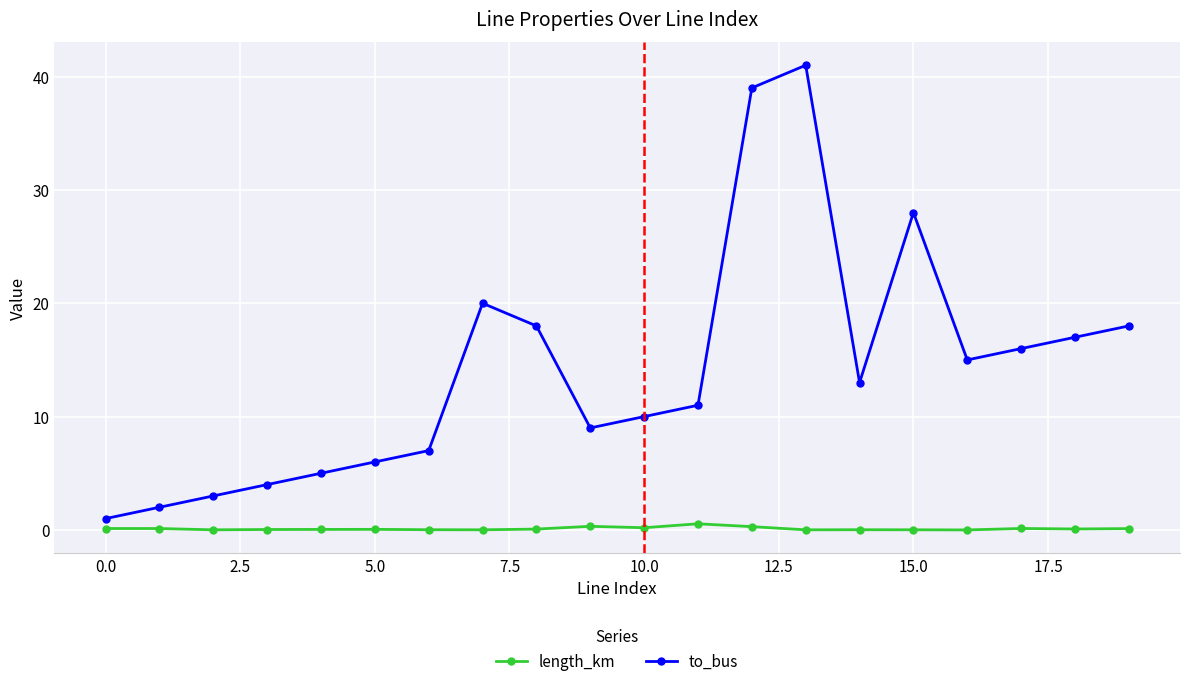

True or false: length_km and to_bus cross at least once.

False